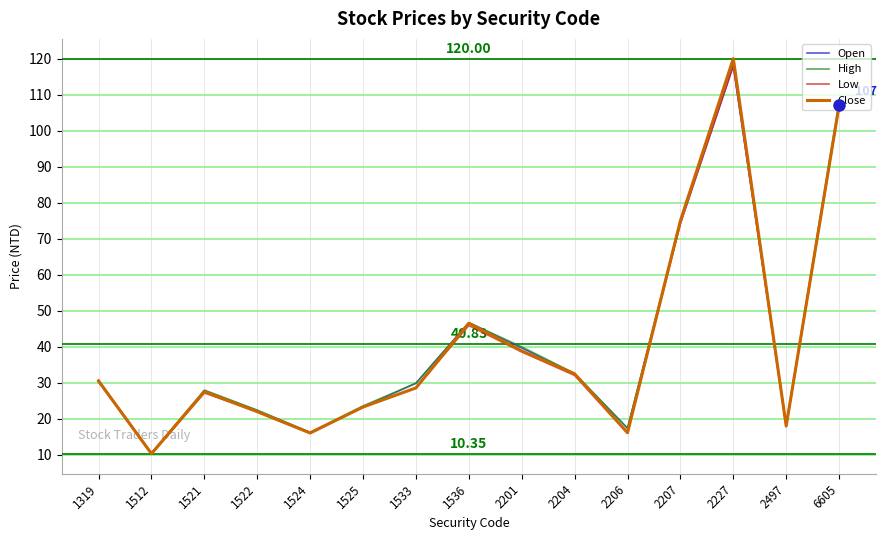

At which category is the sum across all series the highest?

2227